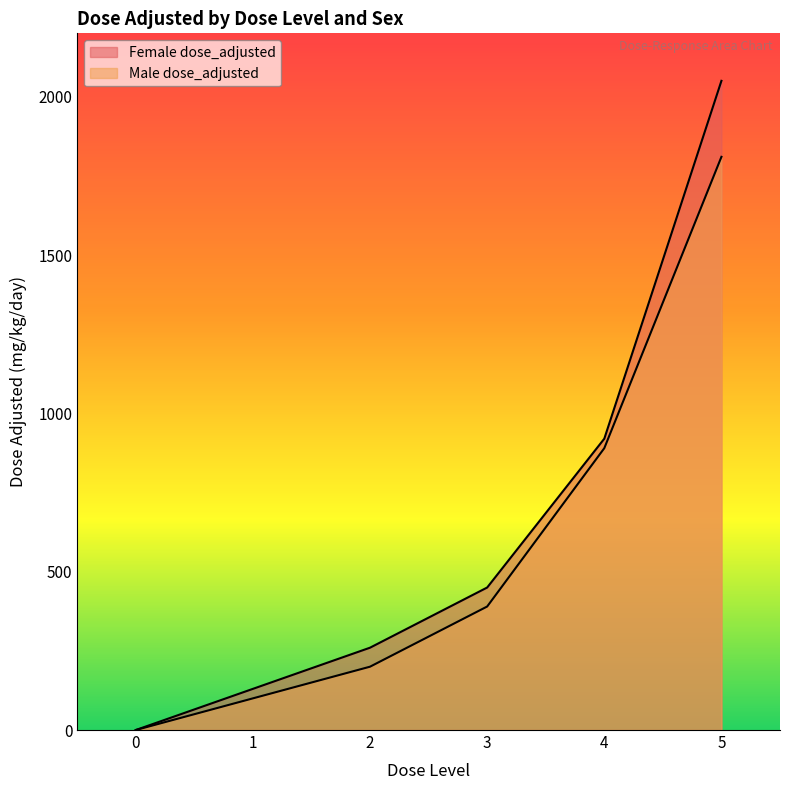

What is the value of the Male dose_adjusted point at the 6th from the left?

1810